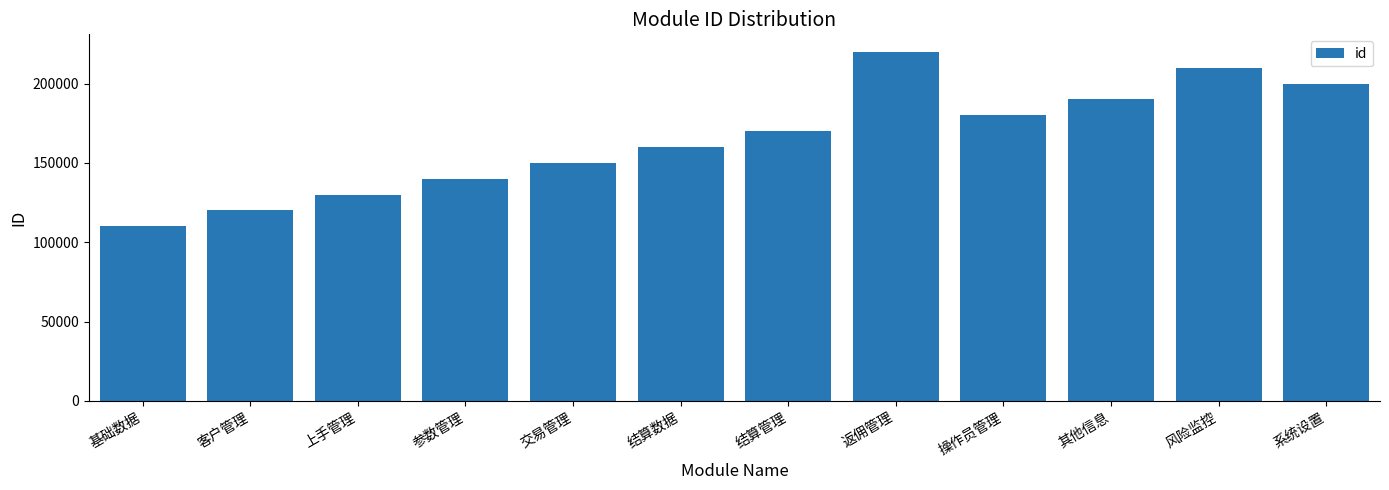

Are the bars horizontal?

No